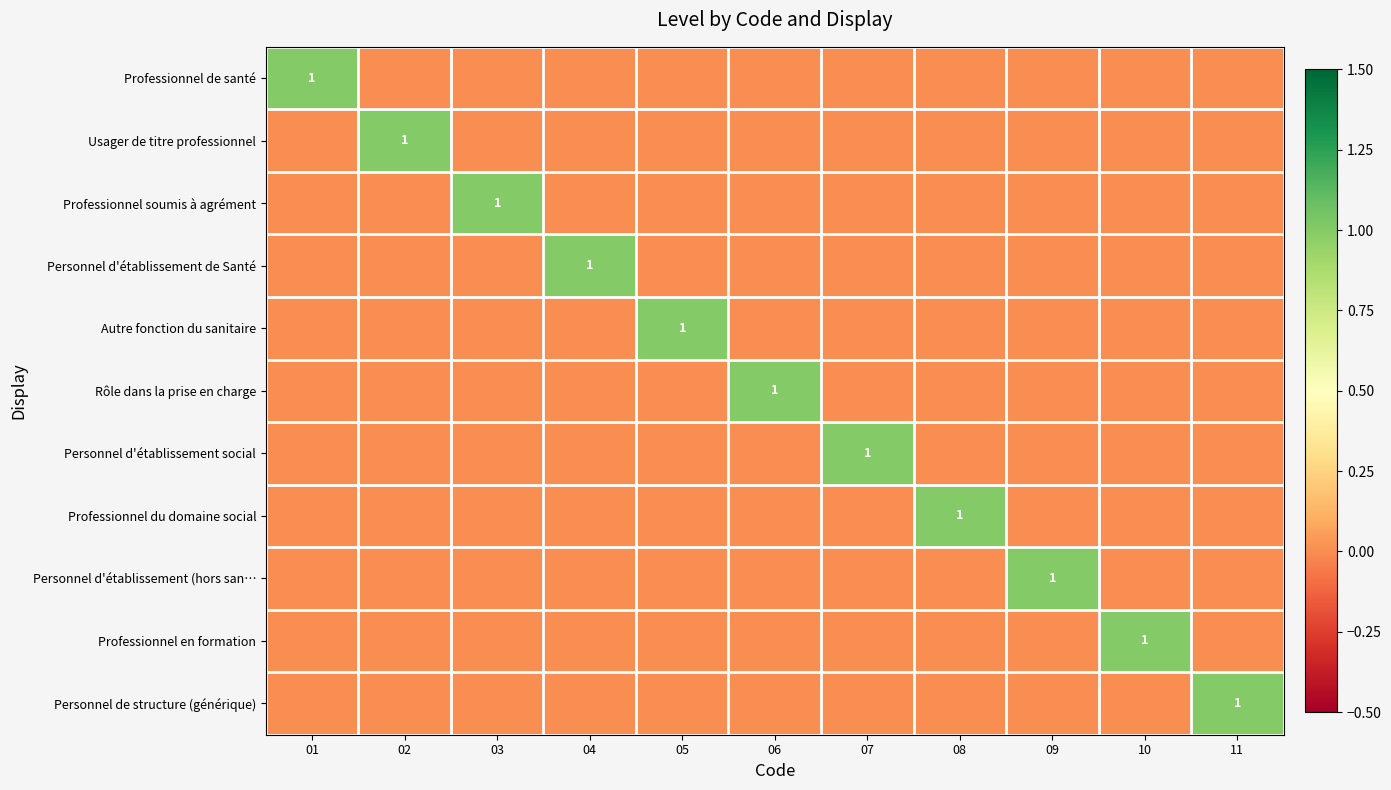

At how many categories does at least one series exceed 0?

11